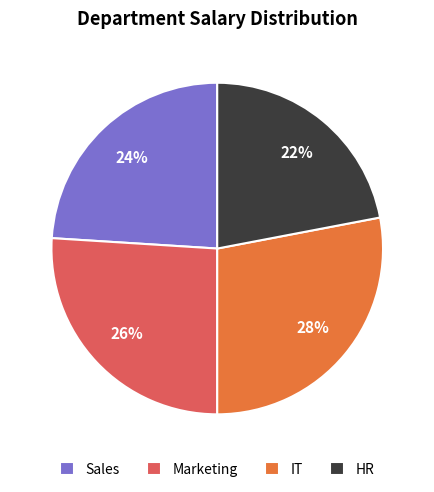

Is Marketing the majority of the pie?

No